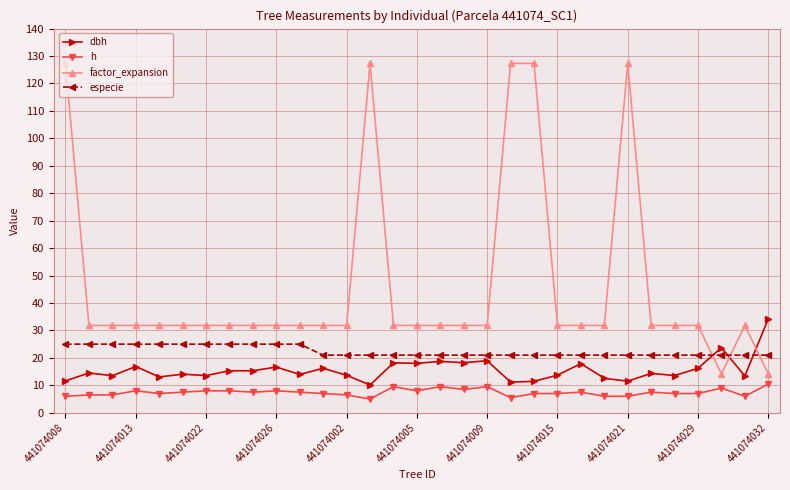

What is the highest value of the h series?

10.5